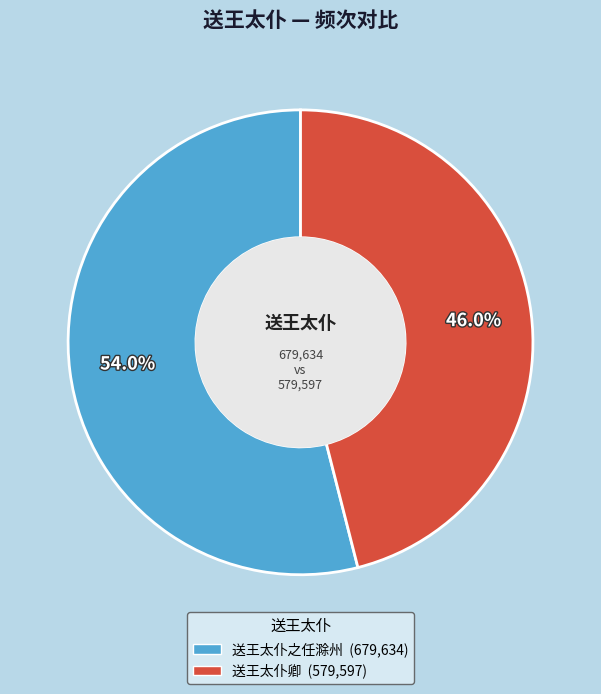

What is the smallest slice in the pie chart?

送王太仆卿